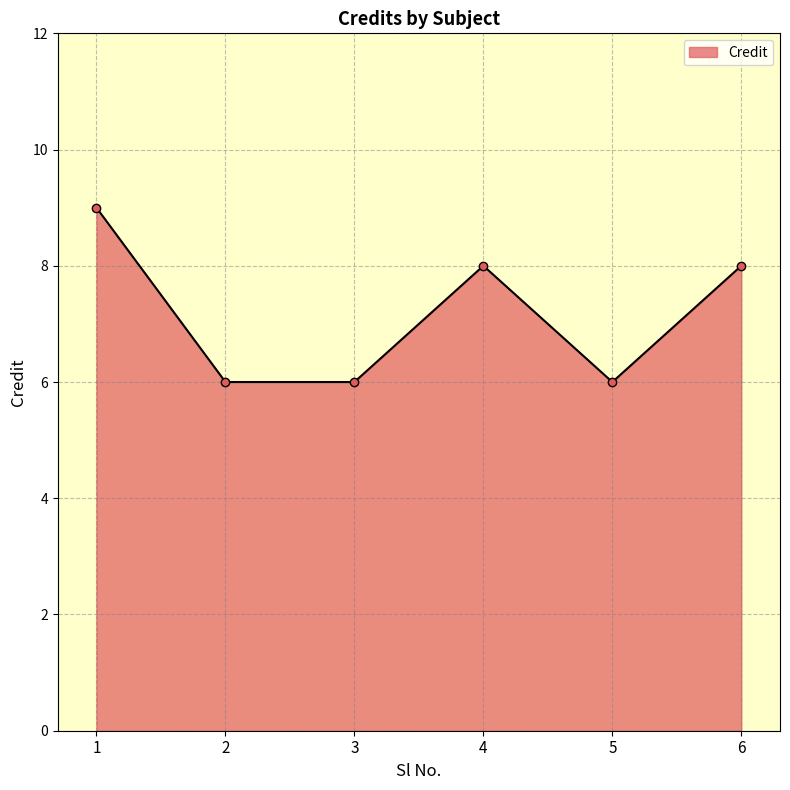

True or false: the data has more than 2 interior local peaks.

False